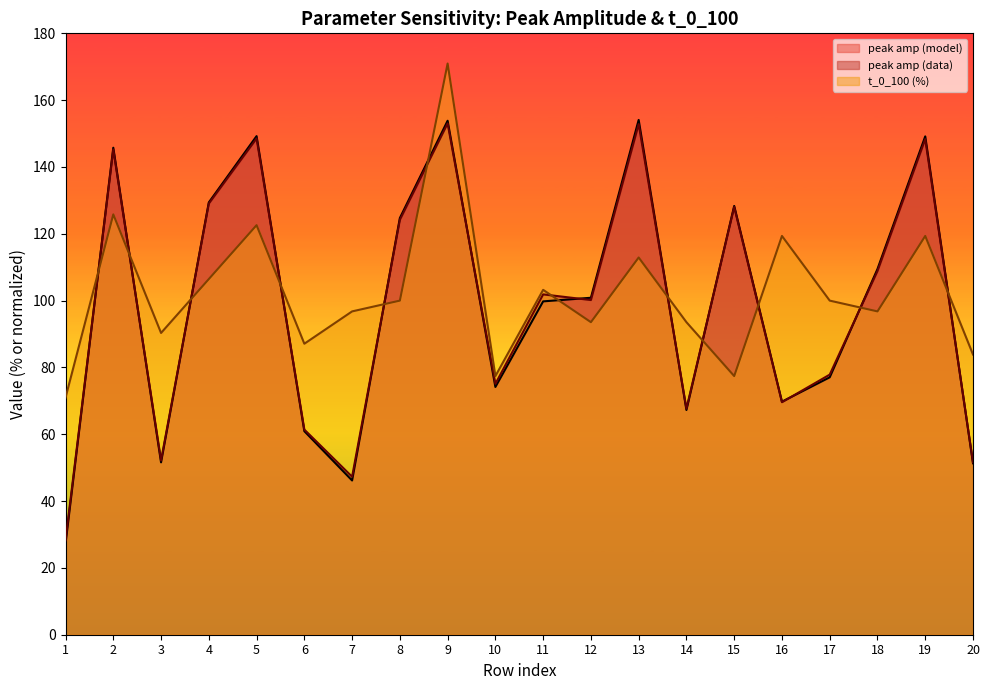

What is the value of the peak amp (data) point at the 19th from the left?

148.3